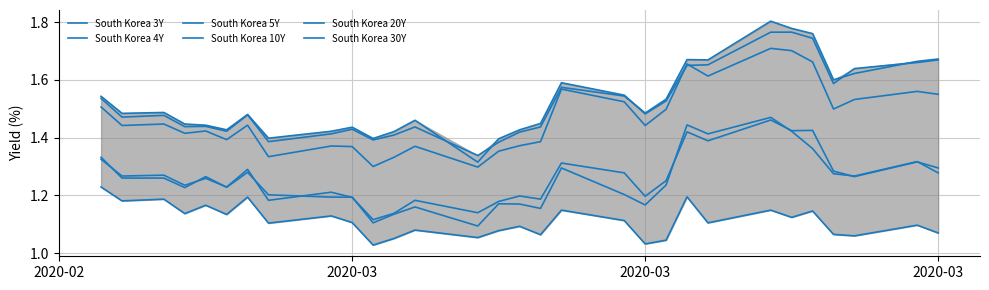

What are all the series names shown in the legend?

South Korea 3Y, South Korea 4Y, South Korea 5Y, South Korea 10Y, South Korea 20Y, South Korea 30Y